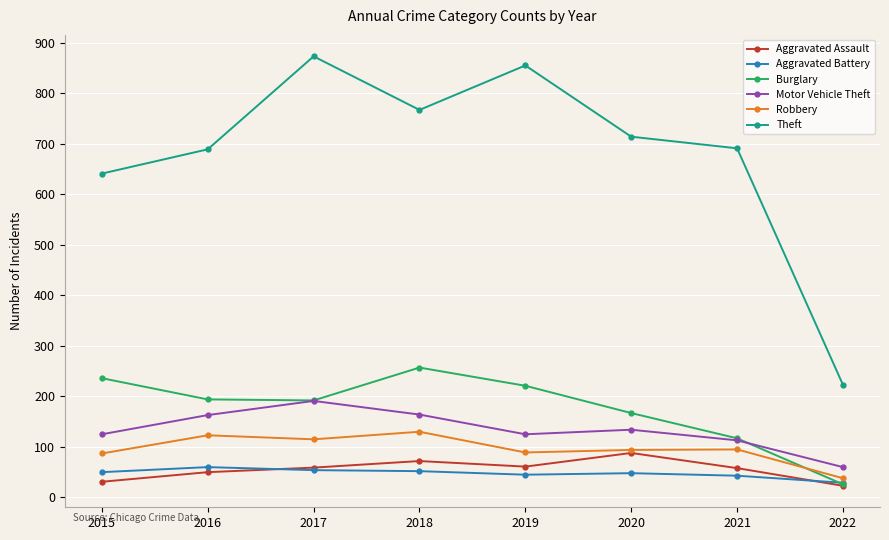

Which category has the highest value in the Motor Vehicle Theft series?

2017